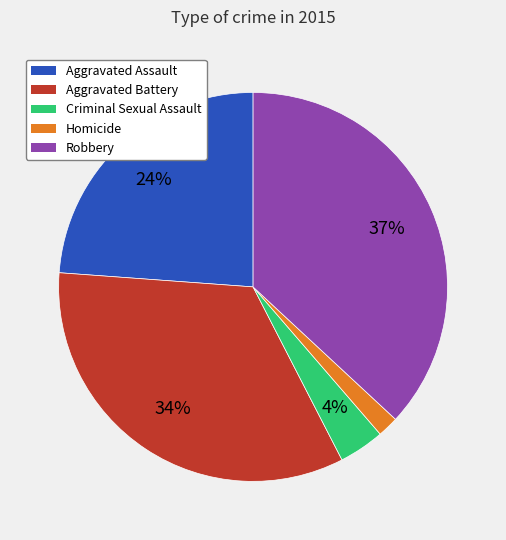

What is the largest slice in the pie chart?

Robbery